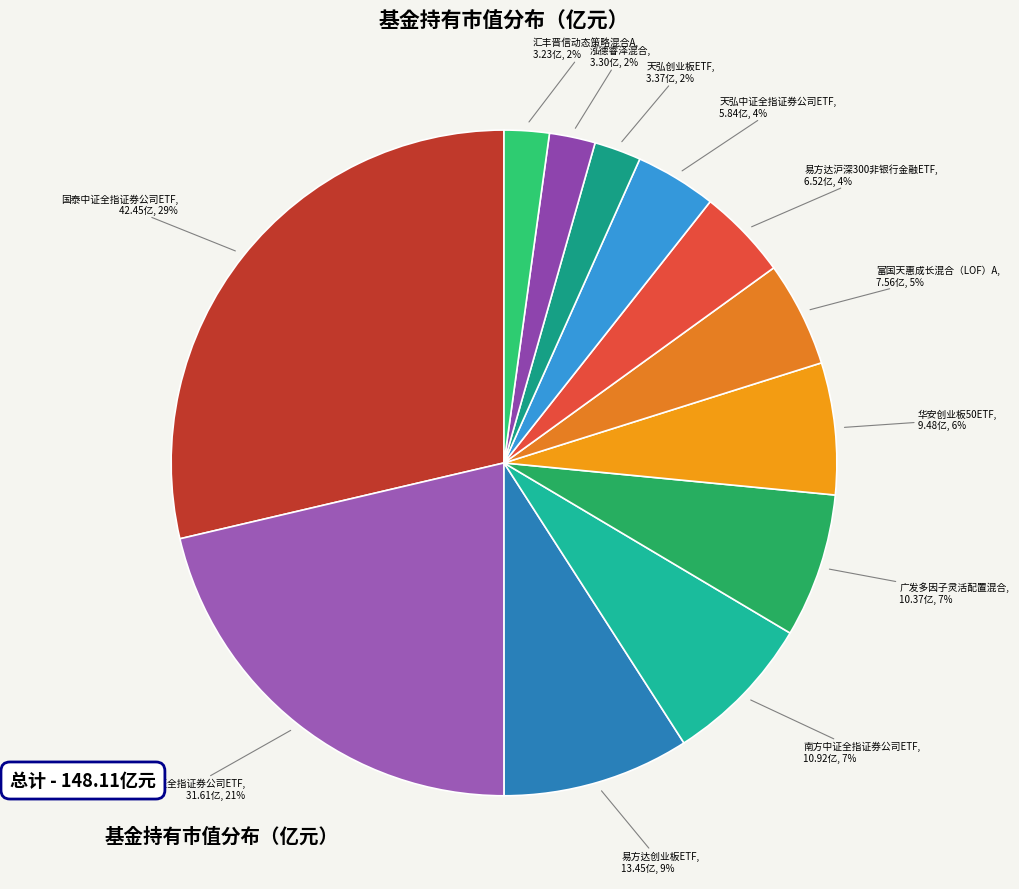

To the nearest percent, what is the average slice percentage?

8%